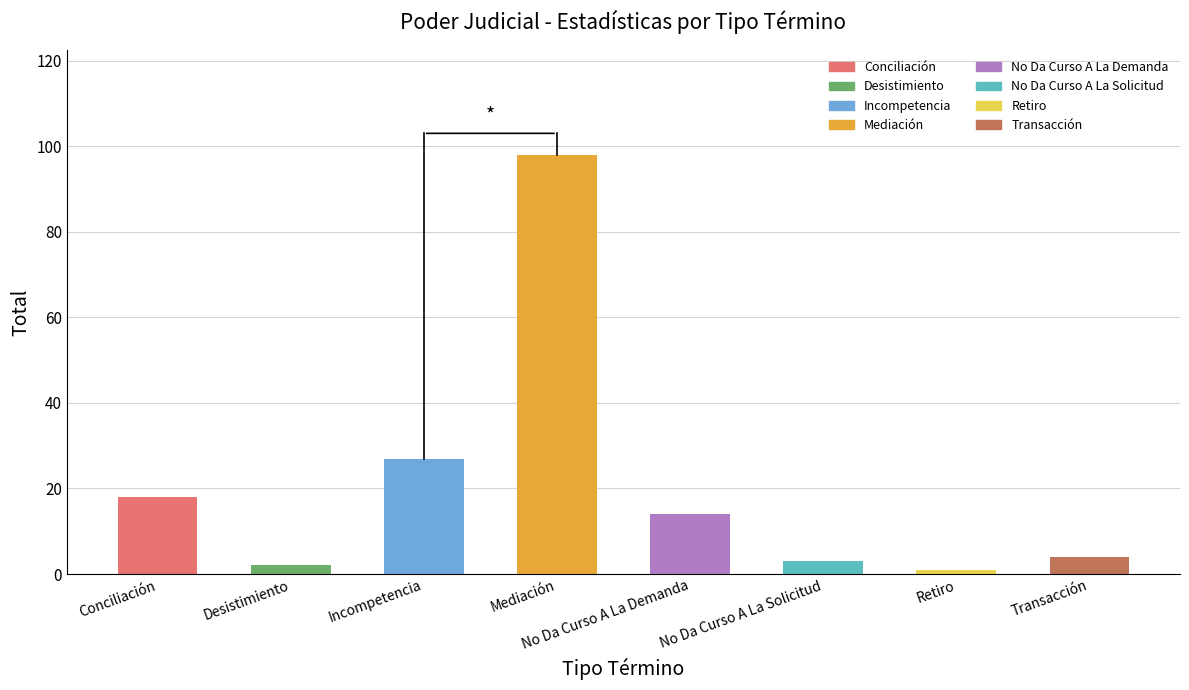

Which has a higher value, Conciliación or Mediación?

Mediación